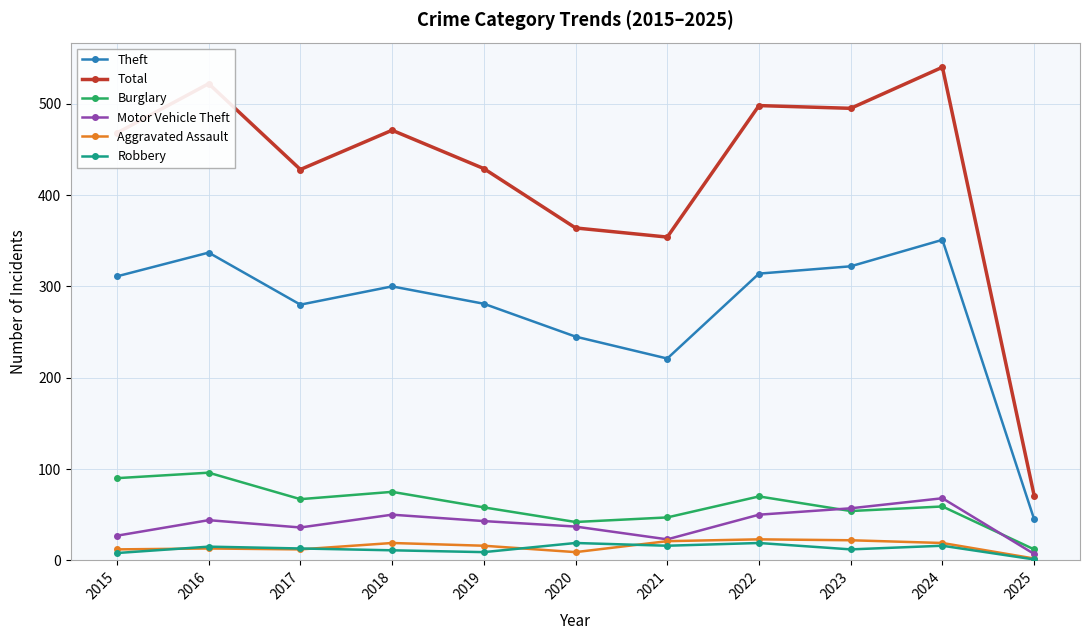

Is it true that Aggravated Assault equals 2 at 2025?

True